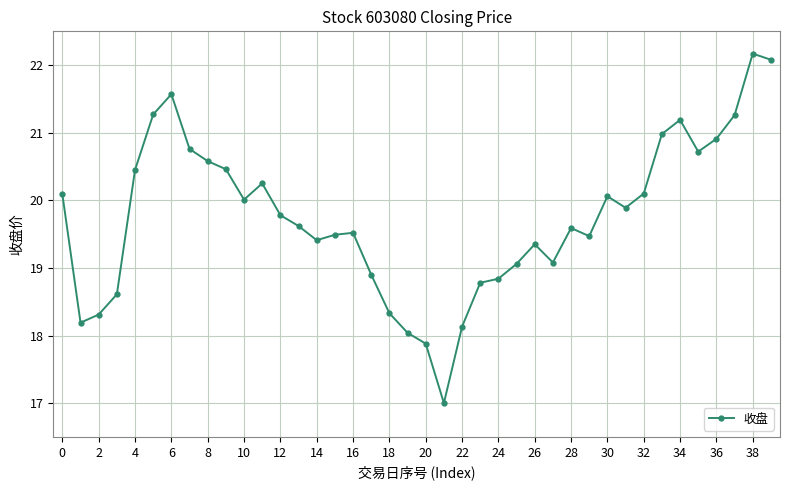

How many values exceed 19?

29